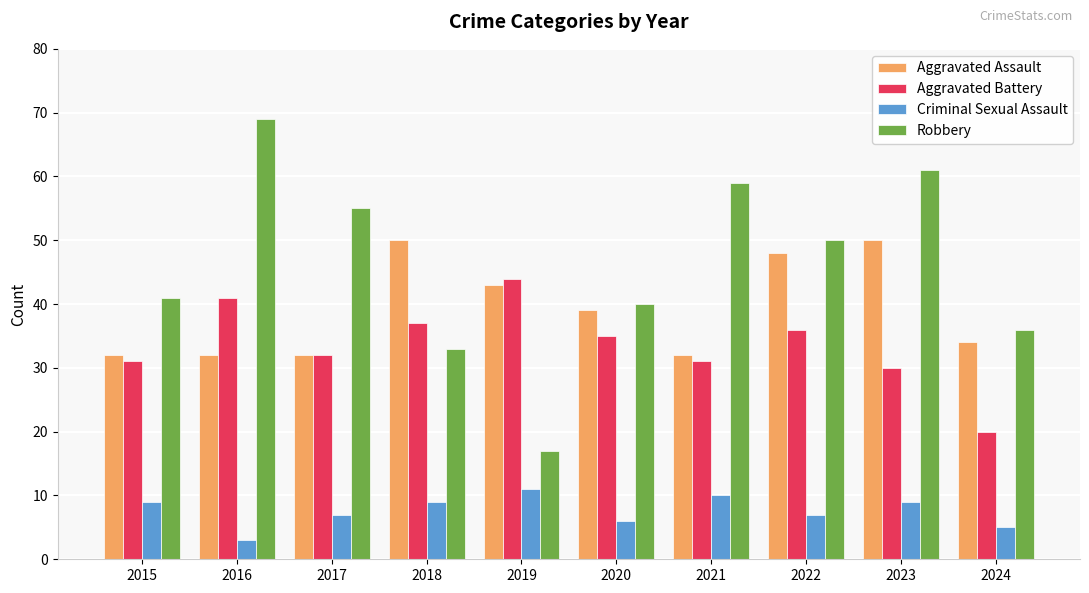

At which label does Aggravated Battery first exceed 35?

2016